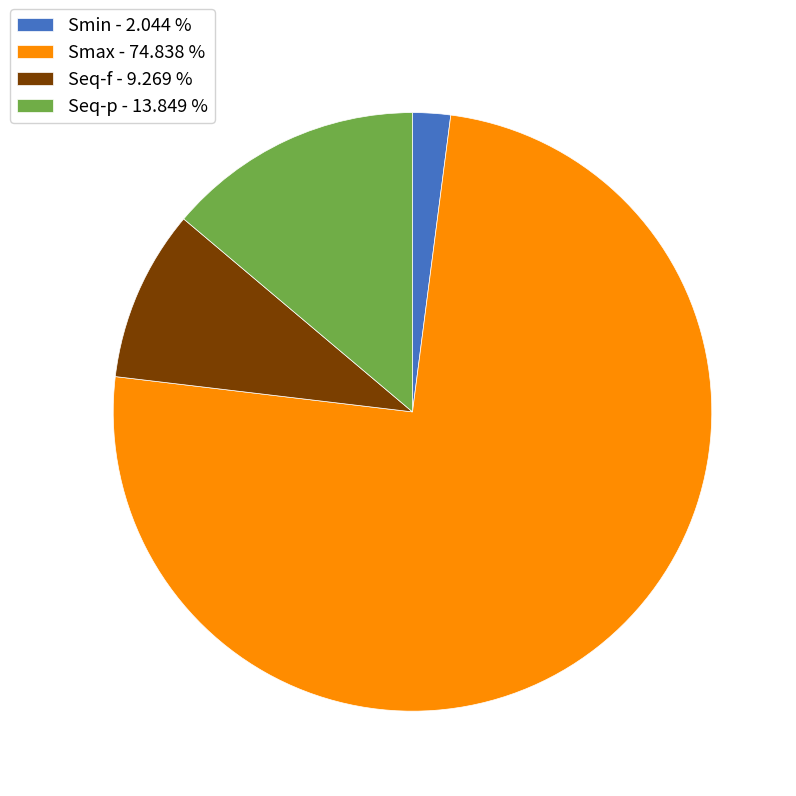

True or false: Seq-f accounts for 14% of the total.

False